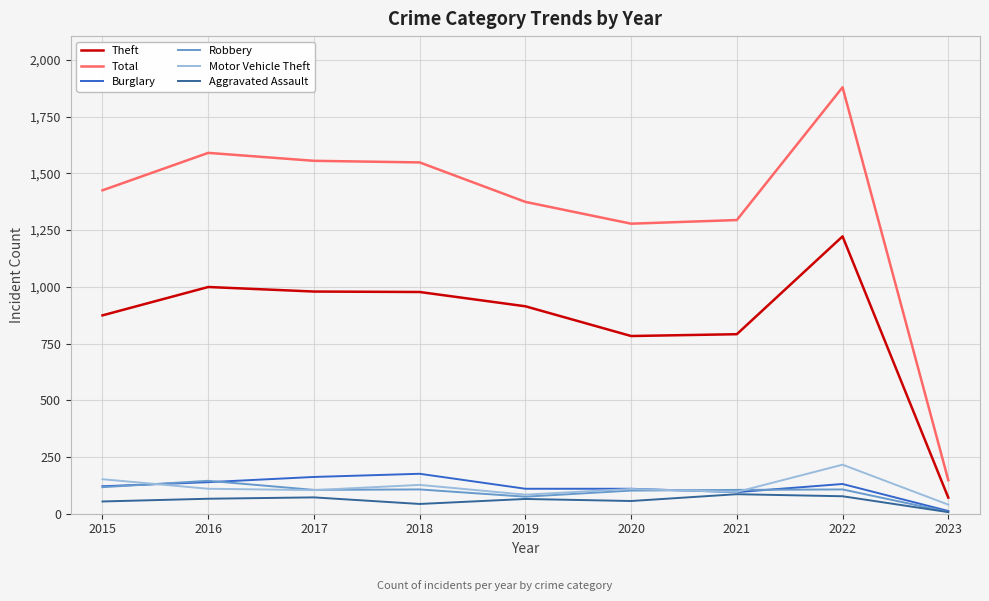

At how many categories does at least one series exceed 1162?

8